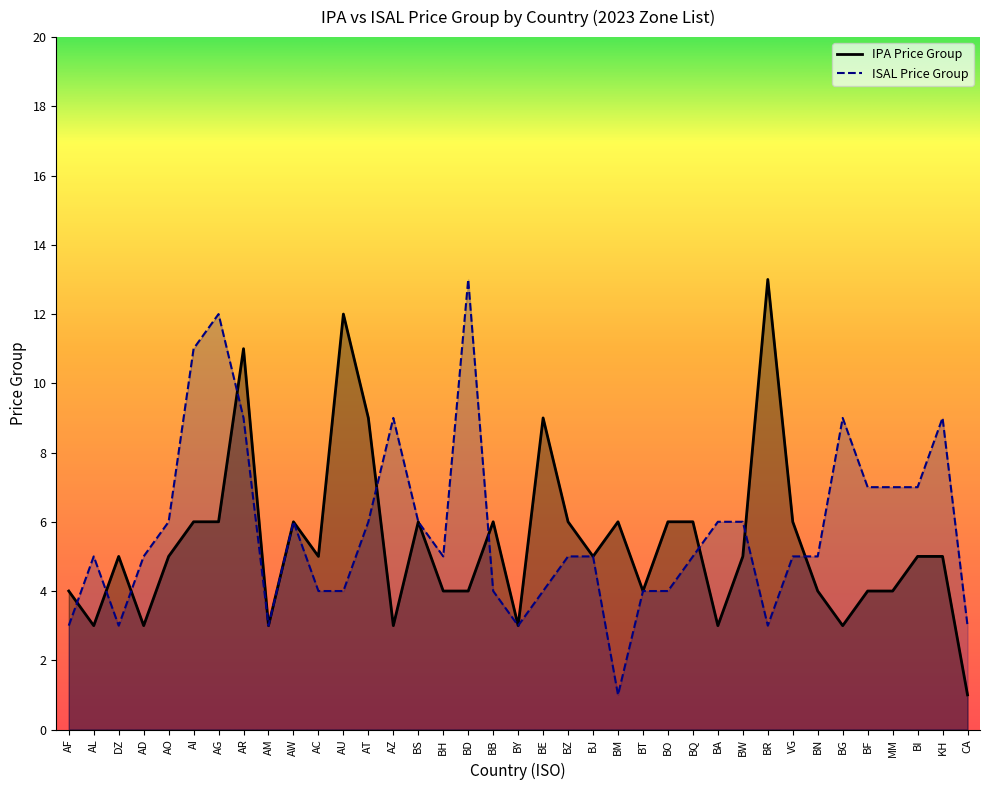

What position from the right is BG?

6